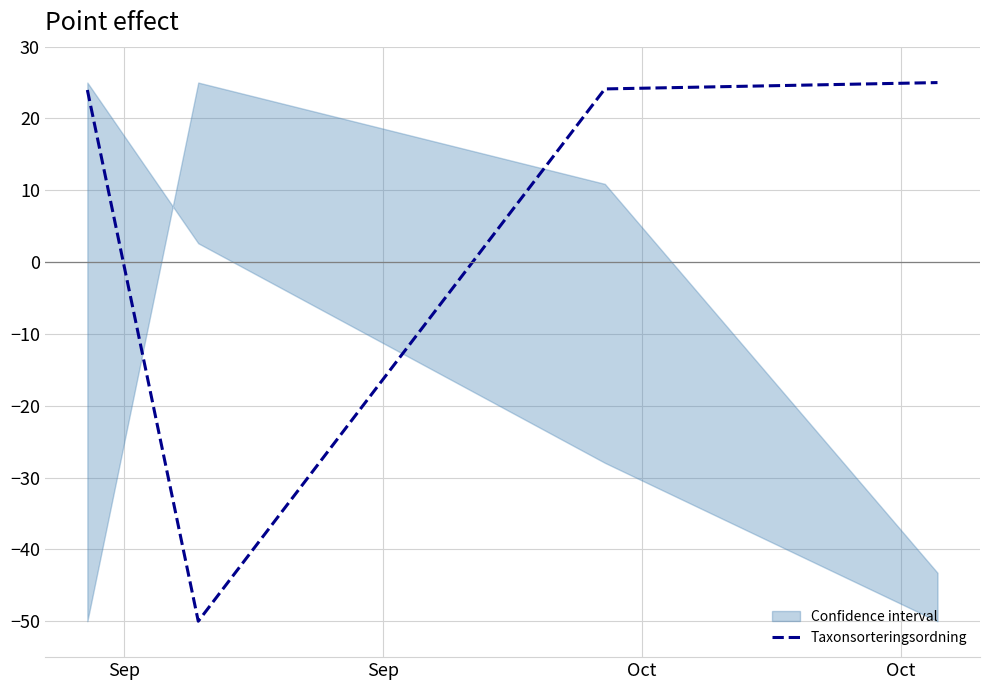

Does the chart have visible grid lines?

Yes